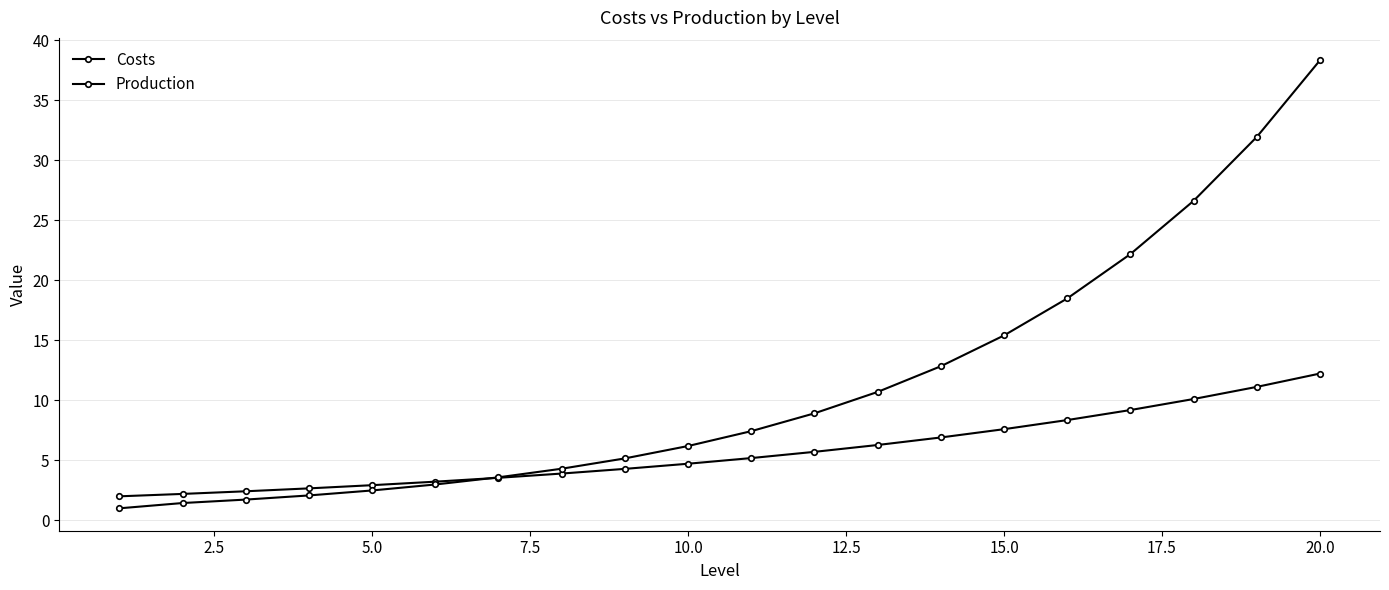

Does the chart have visible grid lines?

Yes